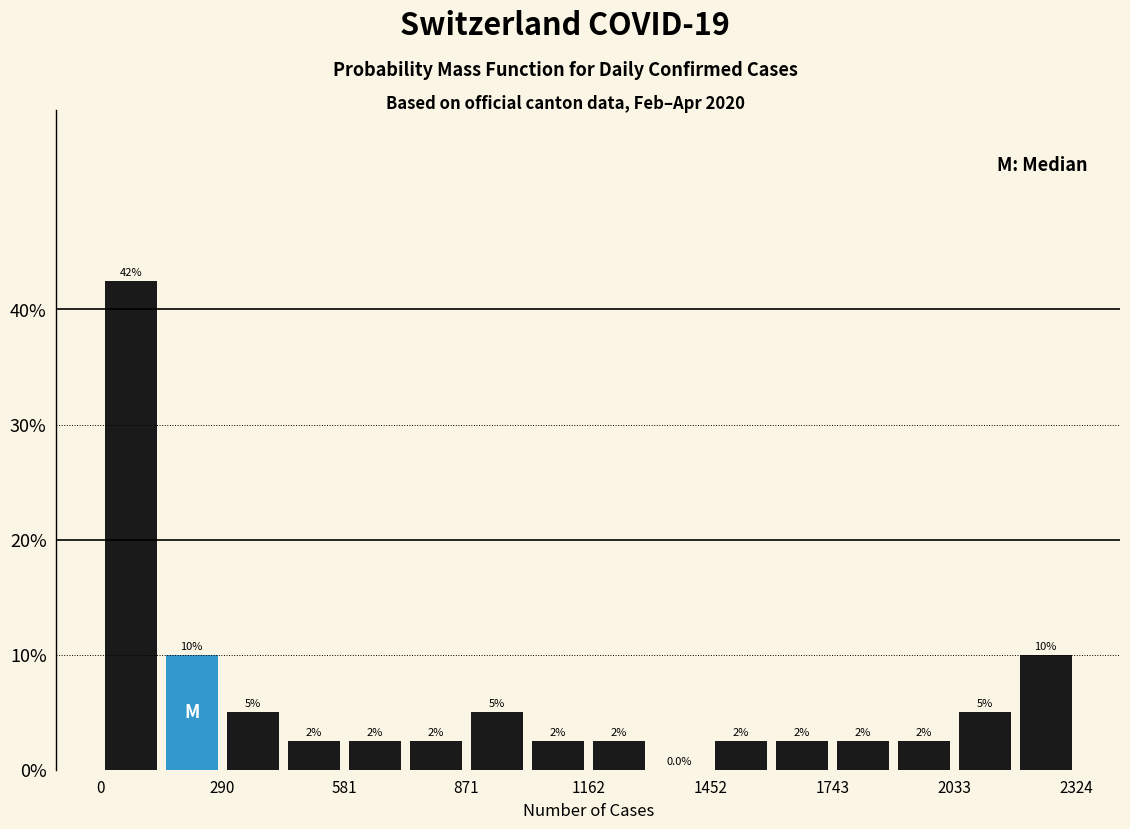

Around what value on the x-axis is the tallest bar? Give the approximate position of its centre, as read against the axis.

50